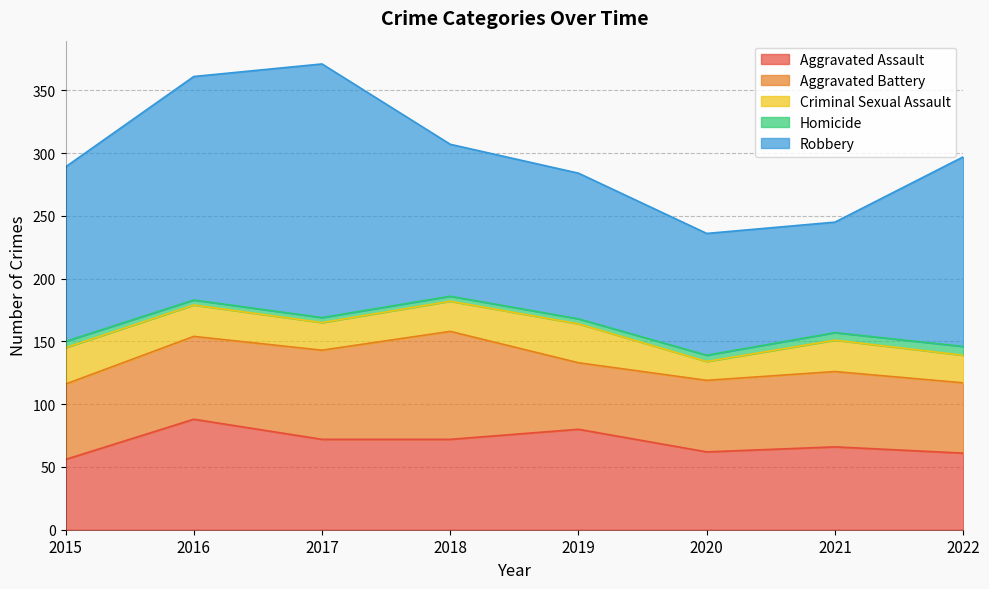

Reading left to right, transcribe all the data shown in this chart.

Aggravated Assault: 56	88	72	72	80	62	66	61
Aggravated Battery: 60	66	71	86	53	57	60	56
Criminal Sexual Assault: 29	25	22	24	31	15	25	22
Homicide: 5	4	4	4	4	5	6	7
Robbery: 139	178	202	121	116	97	88	151